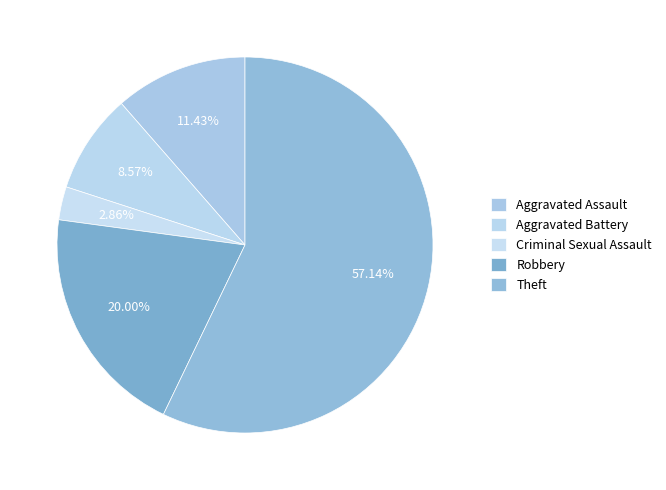

What percentage is NOT represented by Aggravated Battery?

91.4%